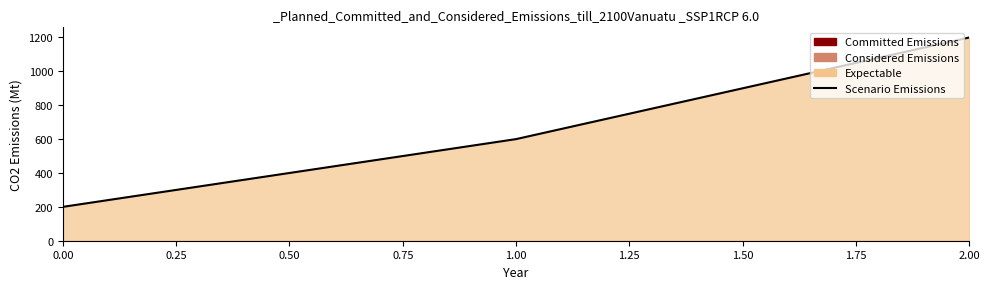

What is the change in value from 1.00 to 2.00?

+600